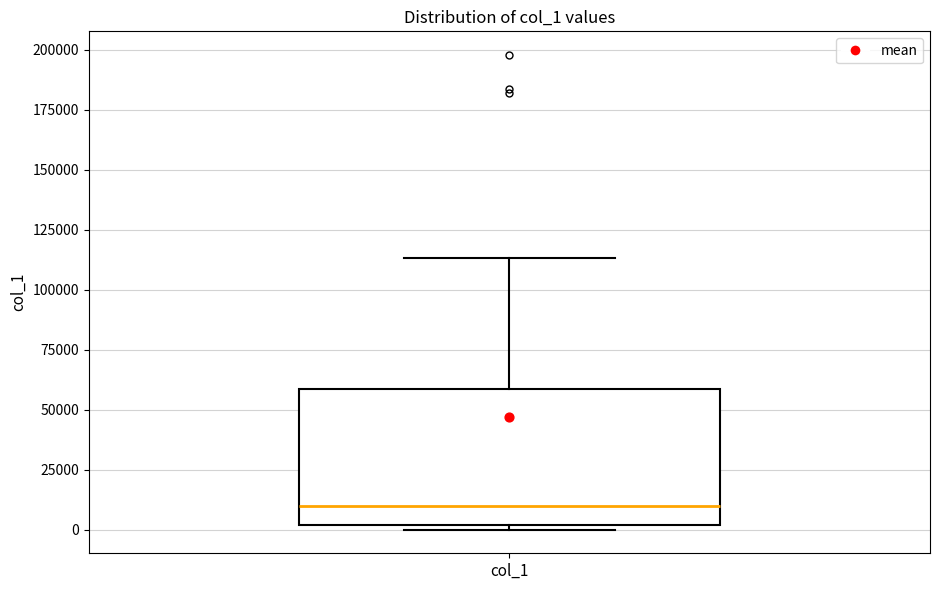

Transcribe this box plot: give where the median line is, the range the box spans, and where the two whiskers end, as read against the y-axis. The values are not printed on the chart, so give them approximately, as read against the axis.

median 10000, box 0 to 60000, whiskers 0 (just below the box's lower edge) to 115000